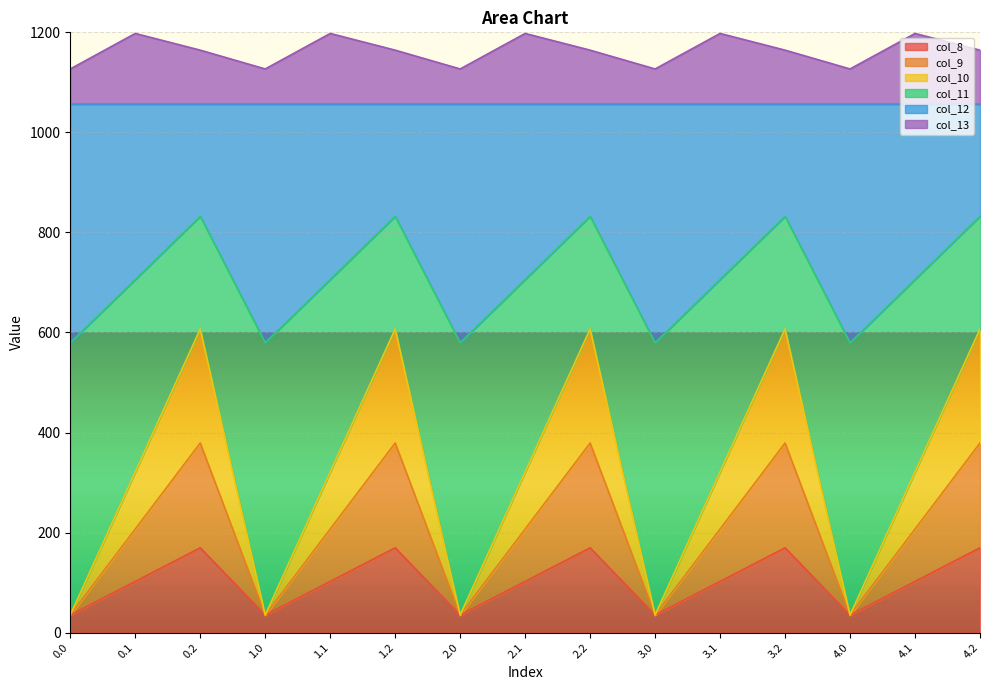

What is the total value across all series at 4.0?

1126.8